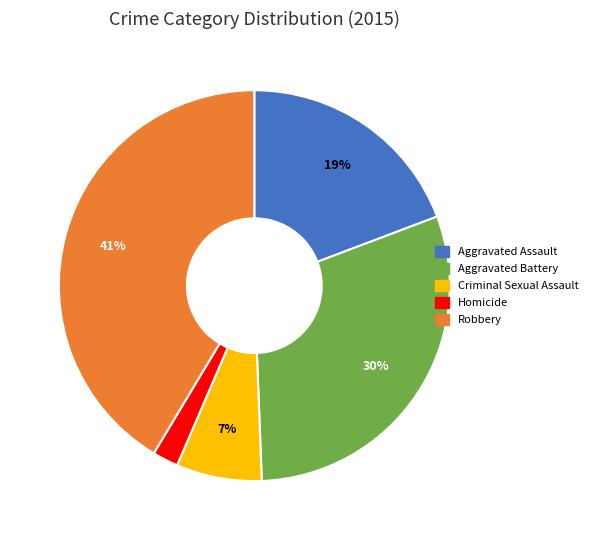

What percentage is the Homicide slice, to the nearest percent?

2%